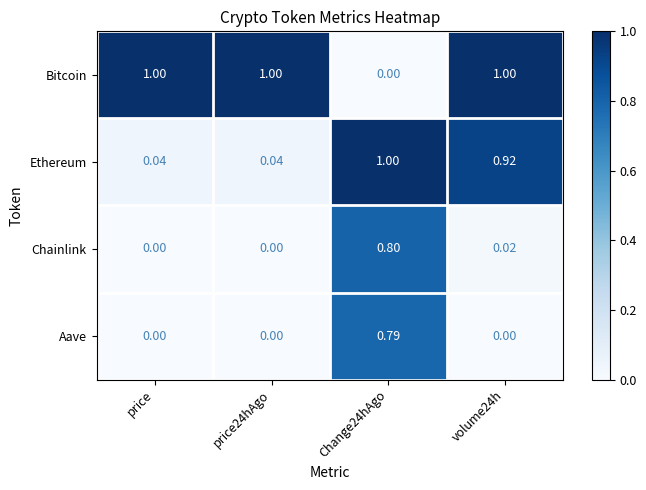

What is the total value across all series at price?

1.0